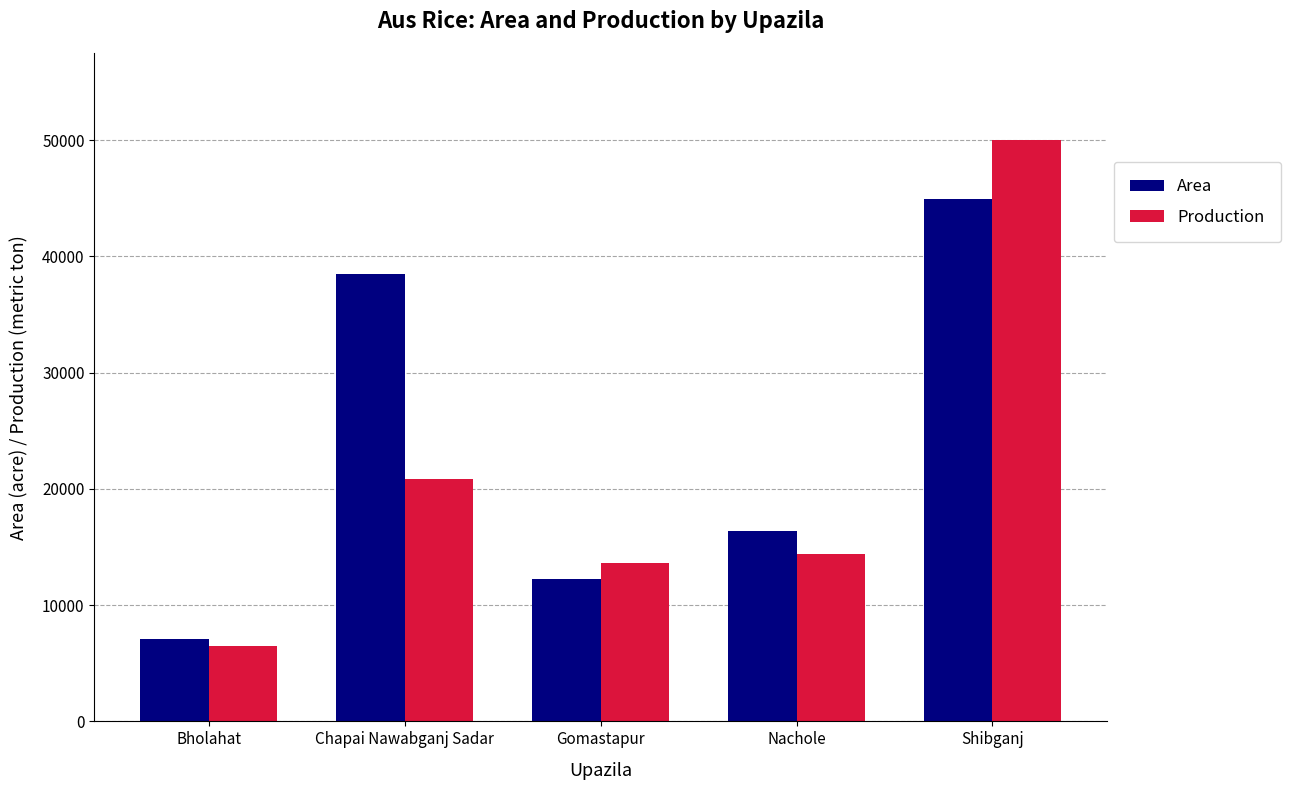

At which label is Production closest to 28225?

Chapai Nawabganj Sadar